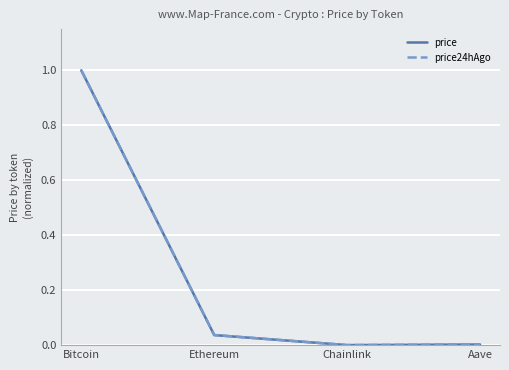

True or false: price has more than 2 interior local peaks.

False